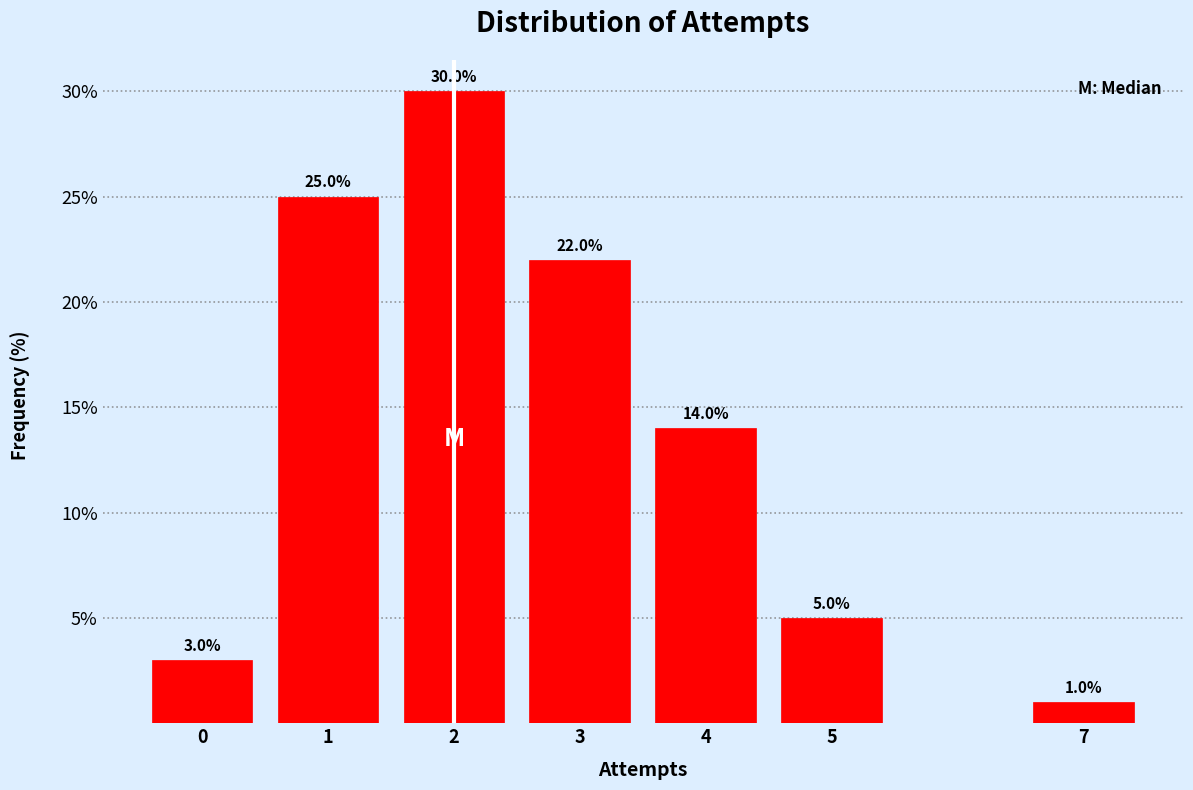

Reading left to right, list all the values displayed in this chart.

3.0	25.0	30.0	22.0	14.0	5.0	1.0